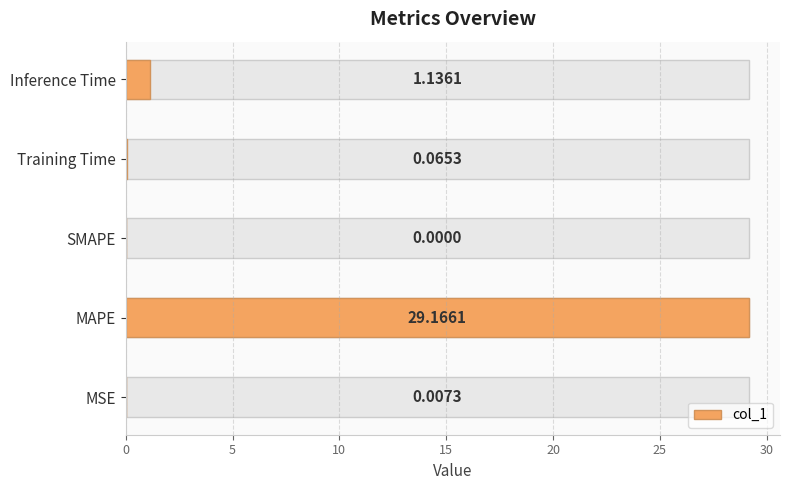

What is the greatest value displayed?

29.2